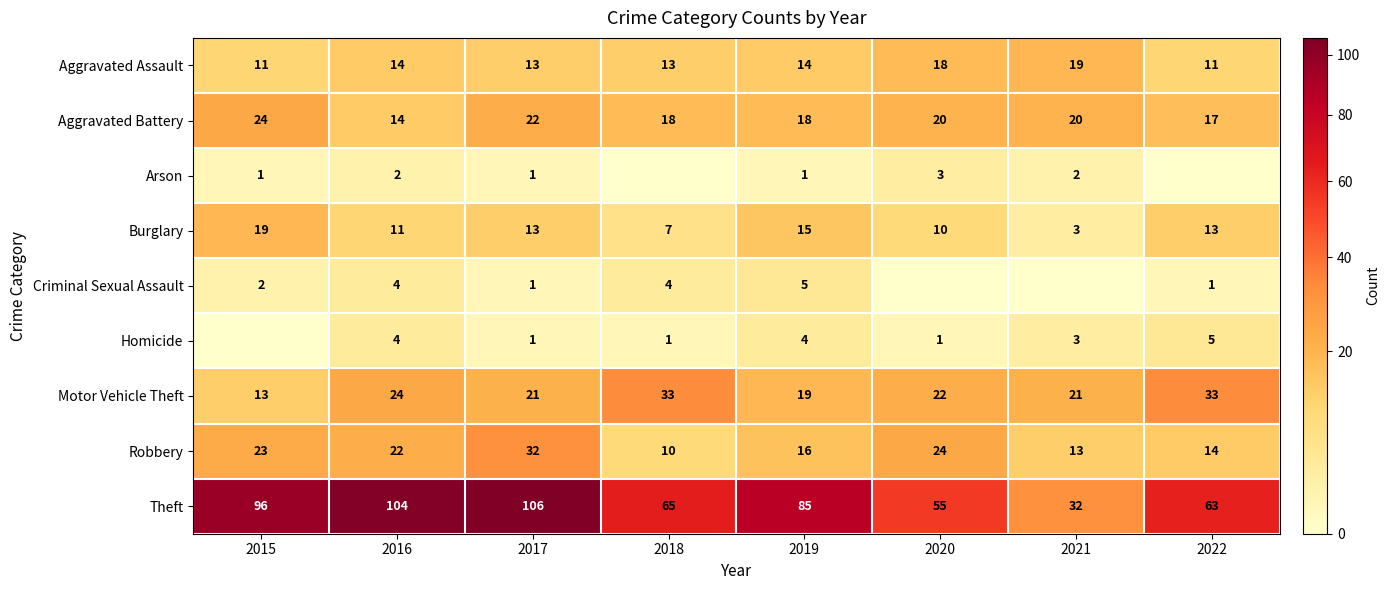

What is the average value of the Robbery series?

19